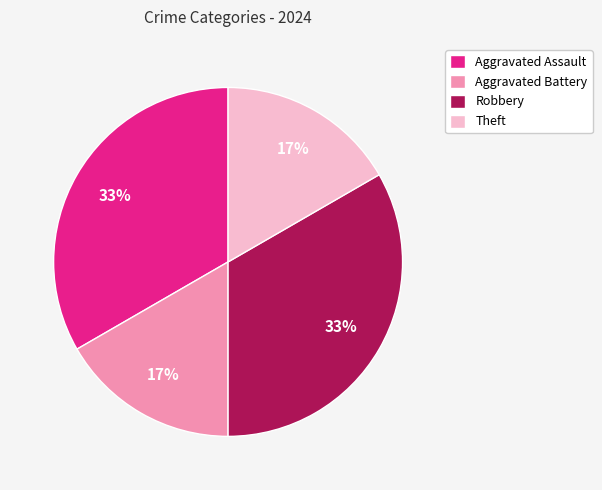

The Aggravated Assault slice represents 41% of the pie. True or false?

False